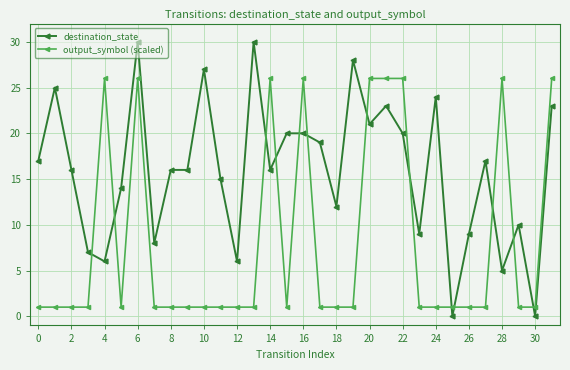

True or false: output_symbol (scaled) and destination_state intersect in this chart.

True